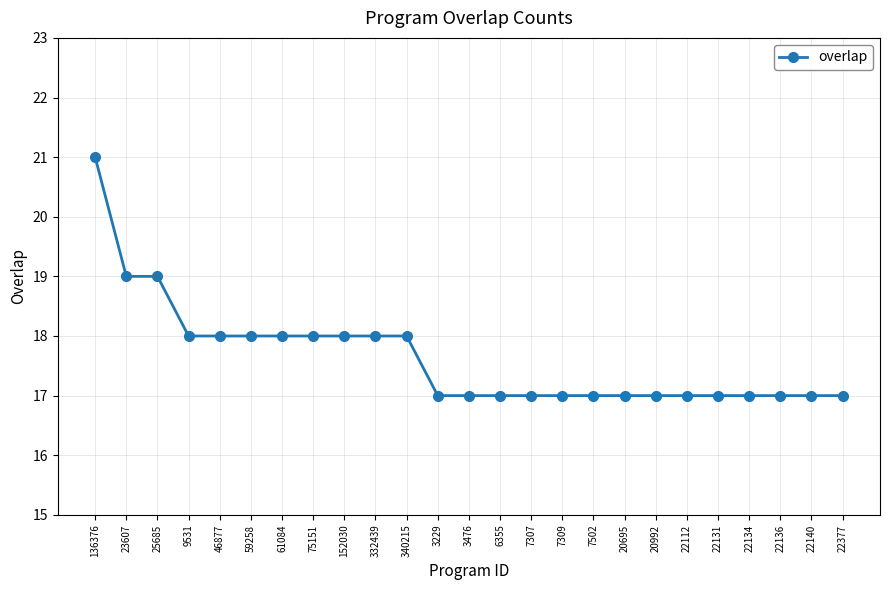

What is the ratio of the value at 136376 to the value at 3476?

1.2